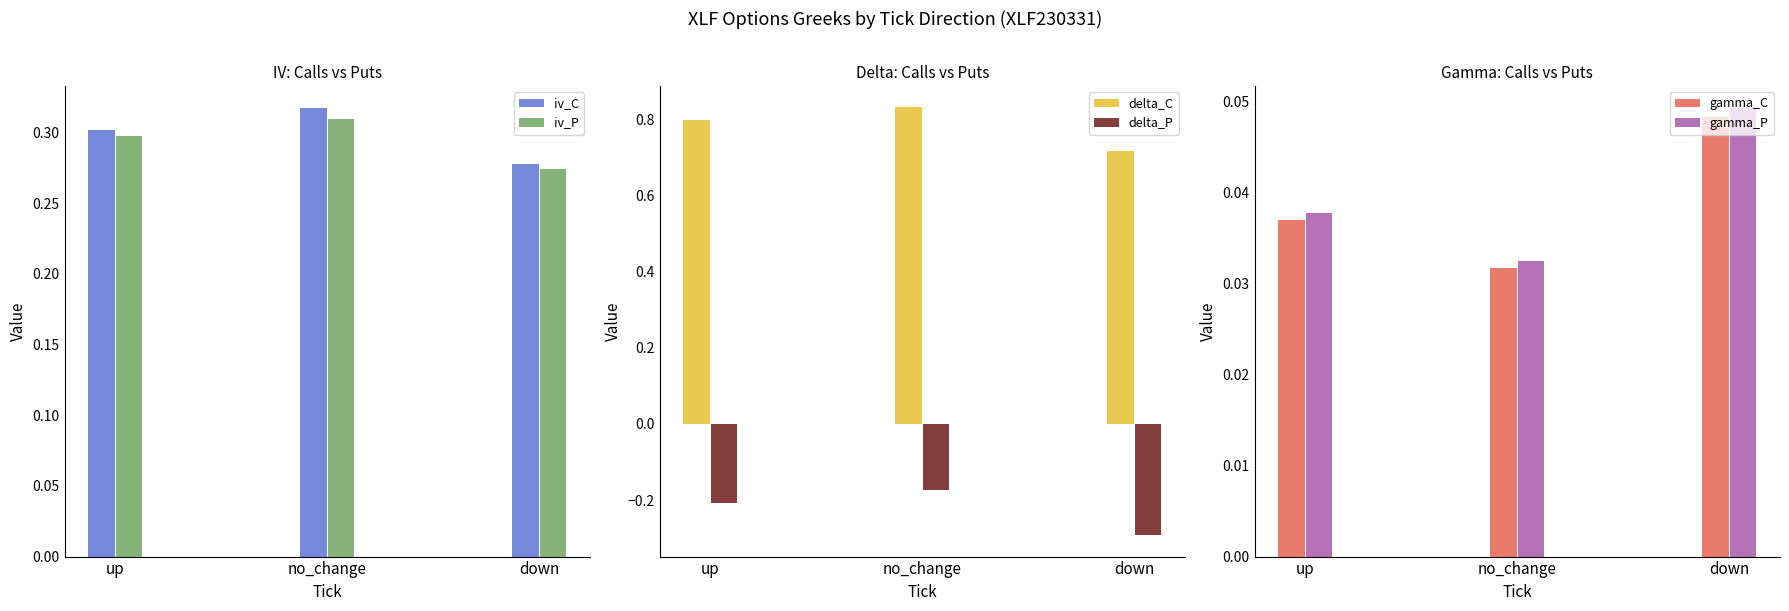

The gamma_P series shows 0.0 at down. True or false?

False